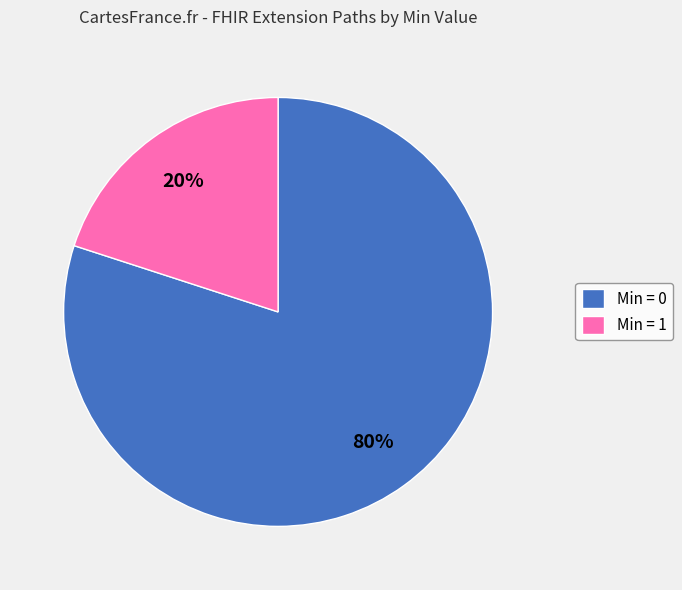

Combined, do Min = 1 and Min = 0 account for over 50%?

Yes